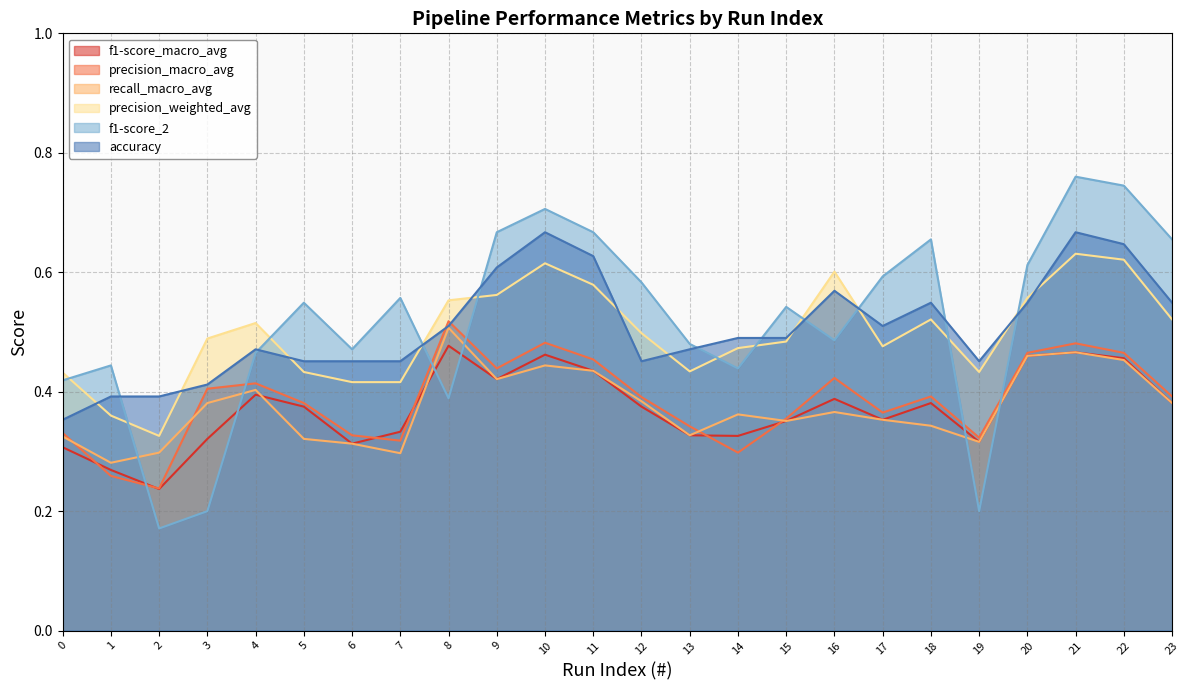

At how many categories does at least one series exceed 0?

24